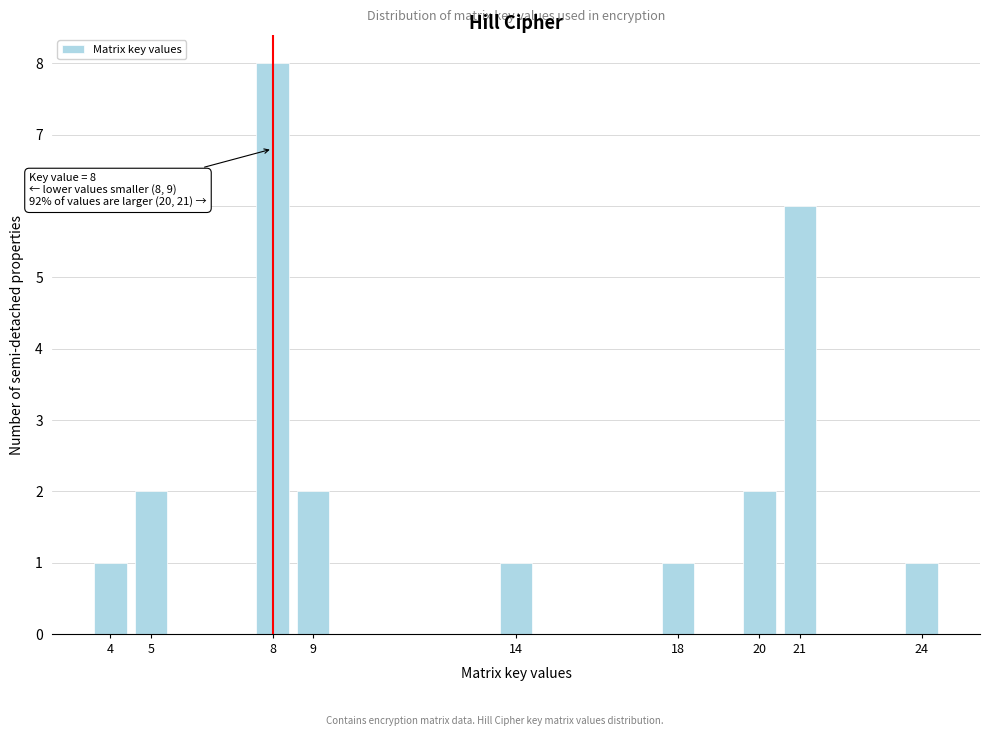

Which range on the x-axis has the tallest bar?

7.5 to 8.5